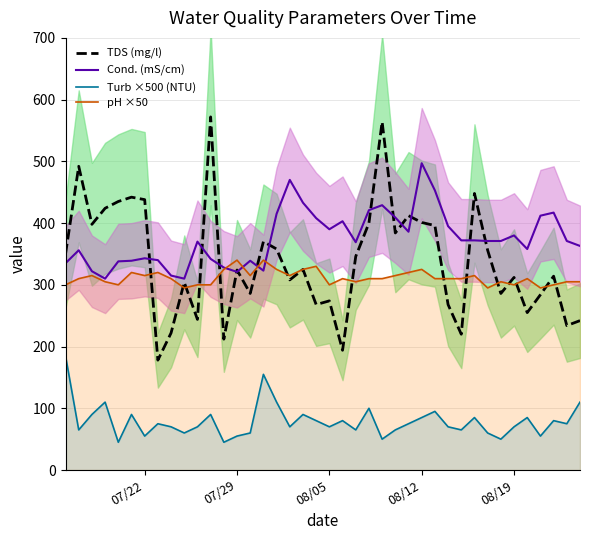

What is the lowest value of the Cond. (mS/cm) series?

310